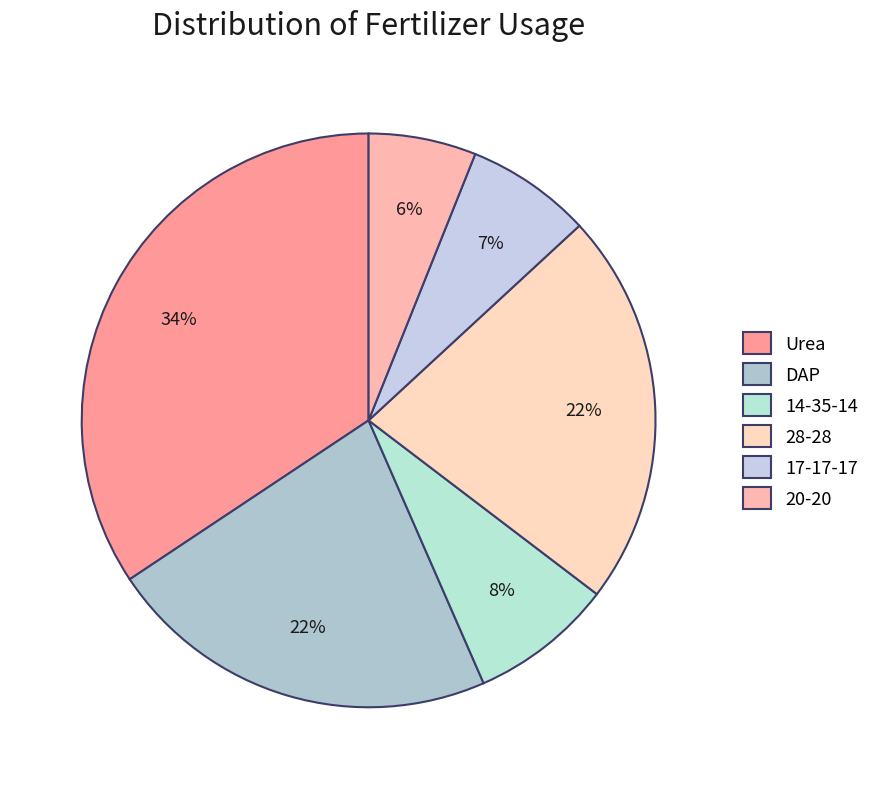

Which category has the smallest portion of the pie?

20-20